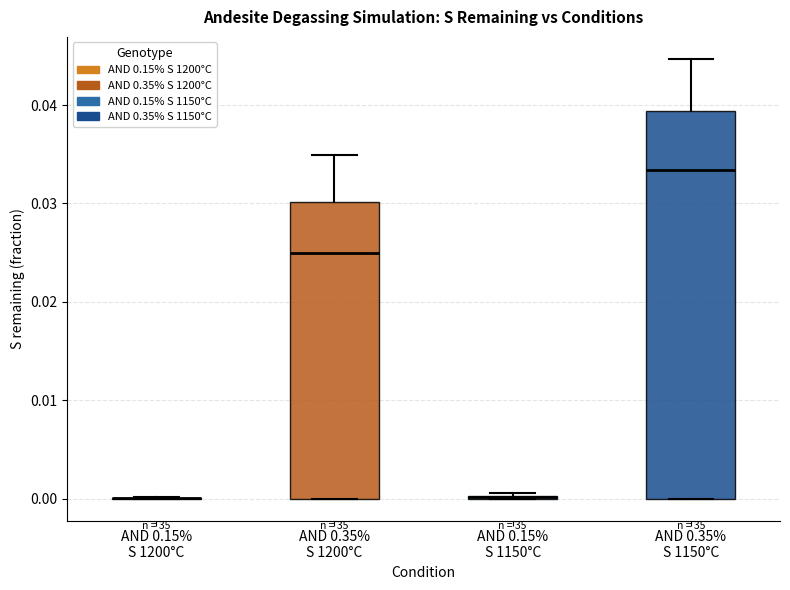

Where is the upper edge of the box for AND 0.35% S 1200°C on the y-axis? The values are not printed on the chart, so give them approximately, as read against the axis.

0.030